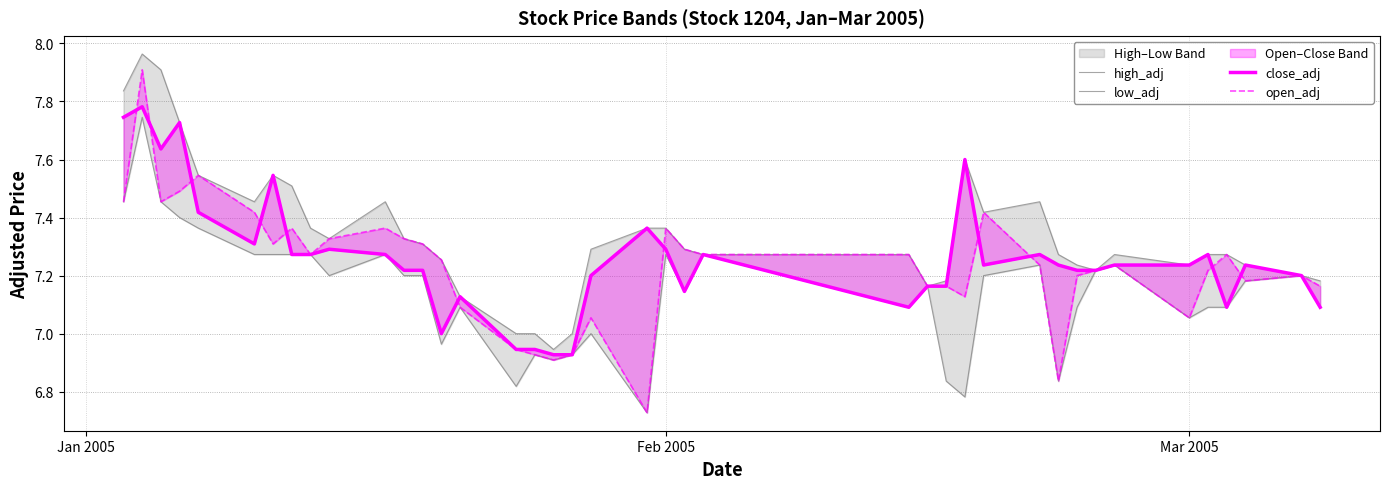

Where does the open_adj series first go above 7?

Jan 2005